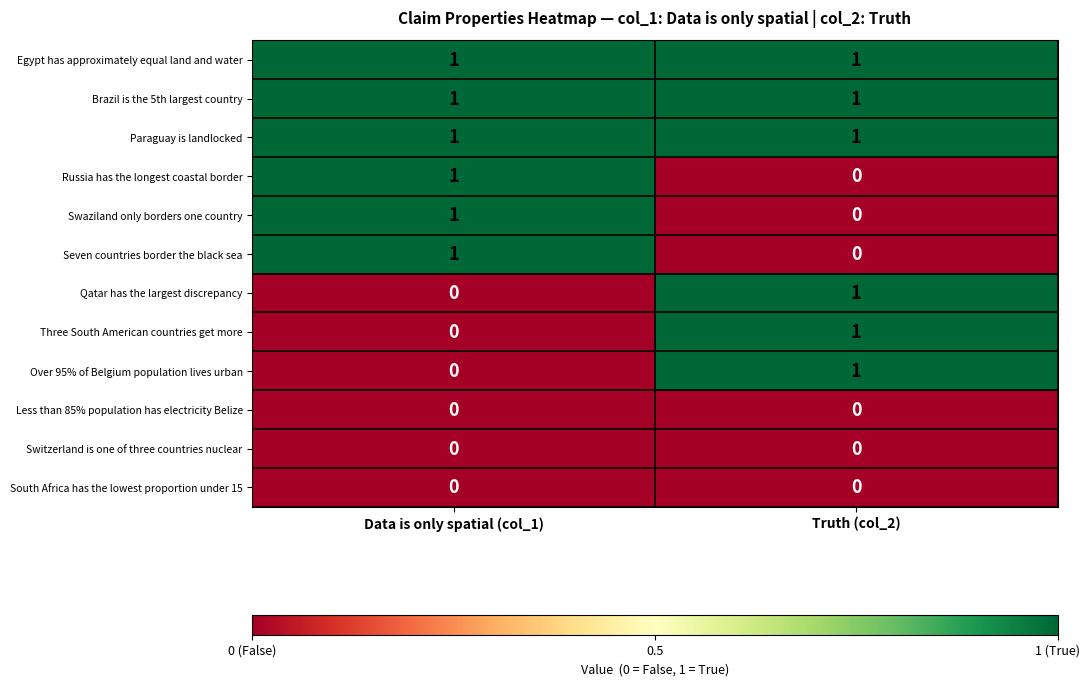

What is the total value across all series at Truth (col_2)?

6